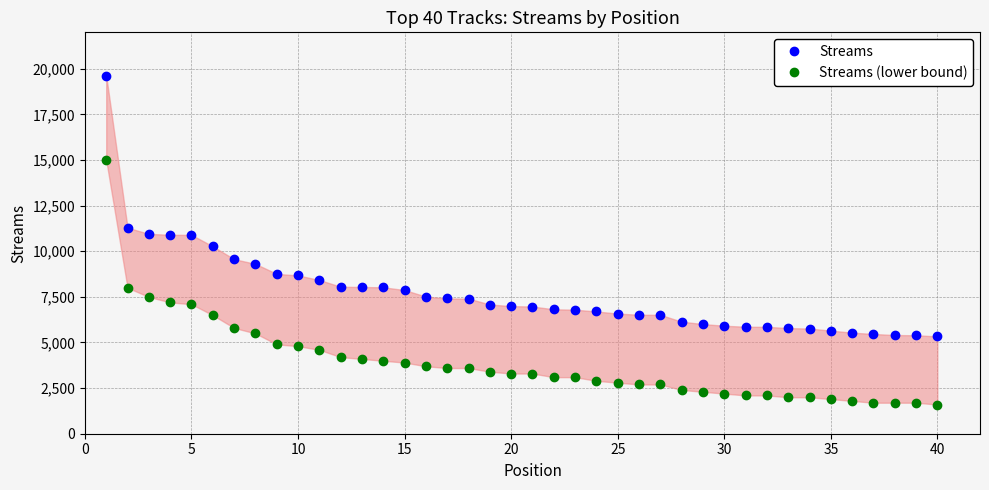

True or false: Streams (lower bound) and Streams cross at least once.

False